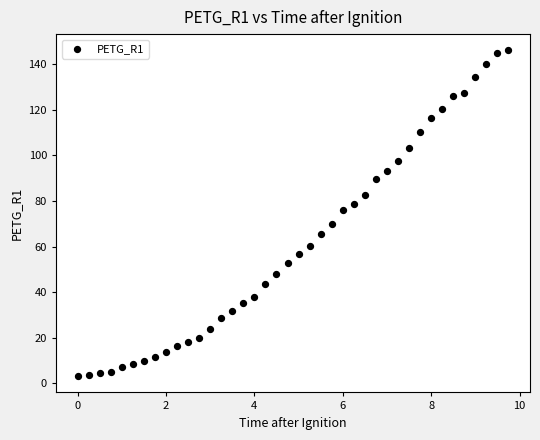

What is the range of Y values (max minus min)?

142.8